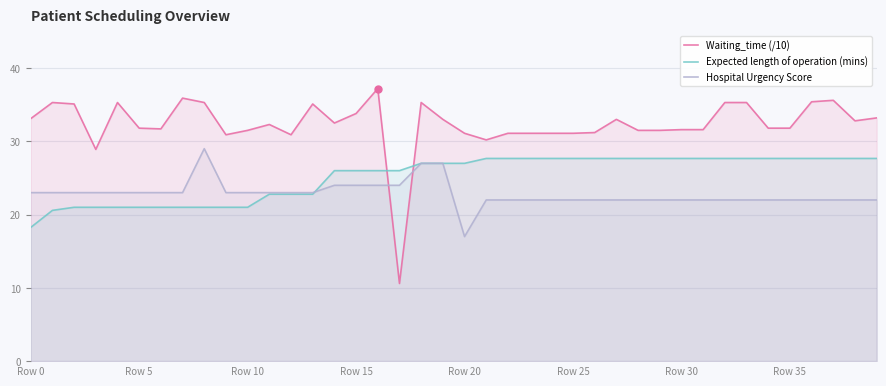

Does the chart display data point markers on the line(s)?

No